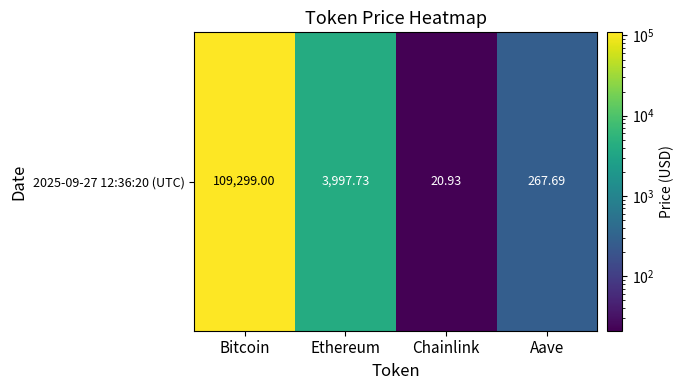

Where does the data first go above 3997?

Bitcoin